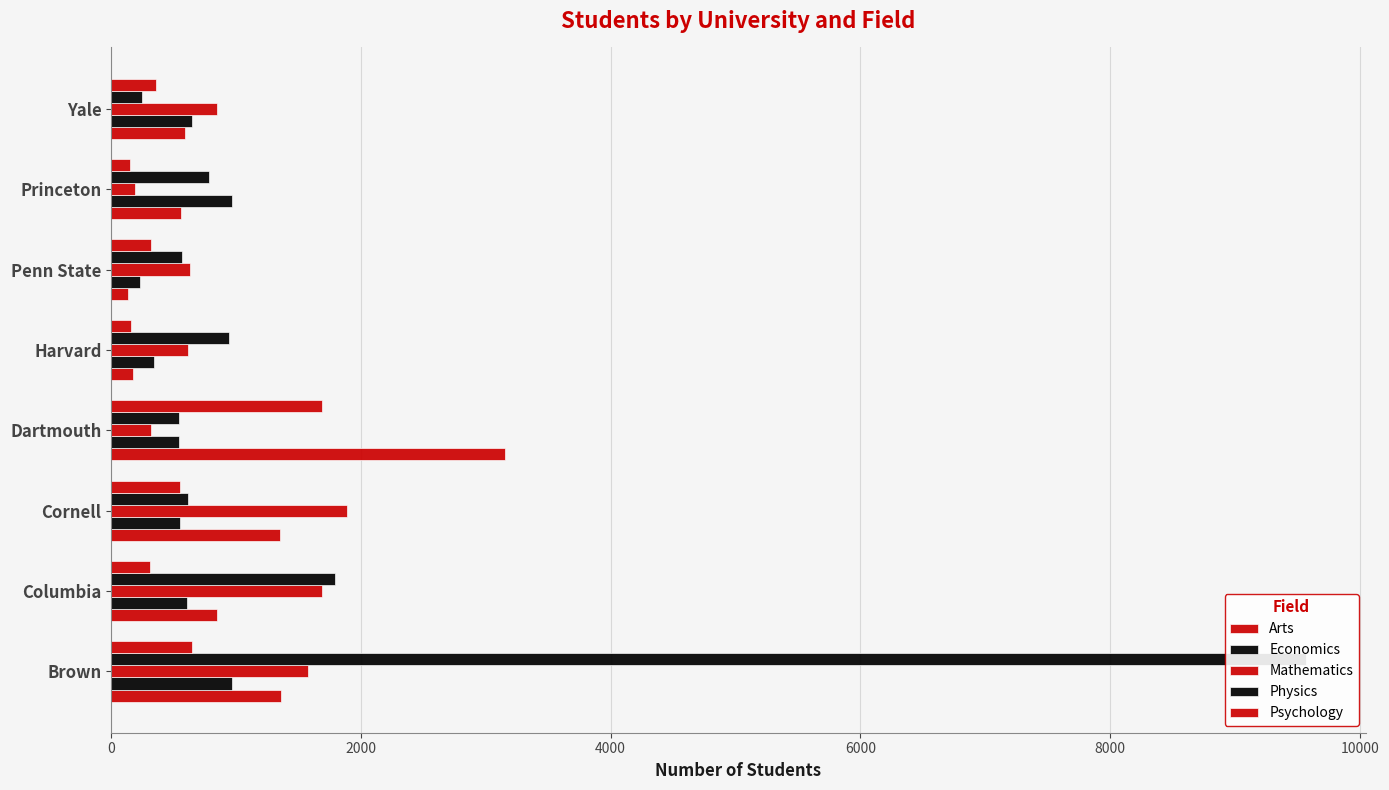

What is the value of the Mathematics bar at the 3rd from the left?

1889